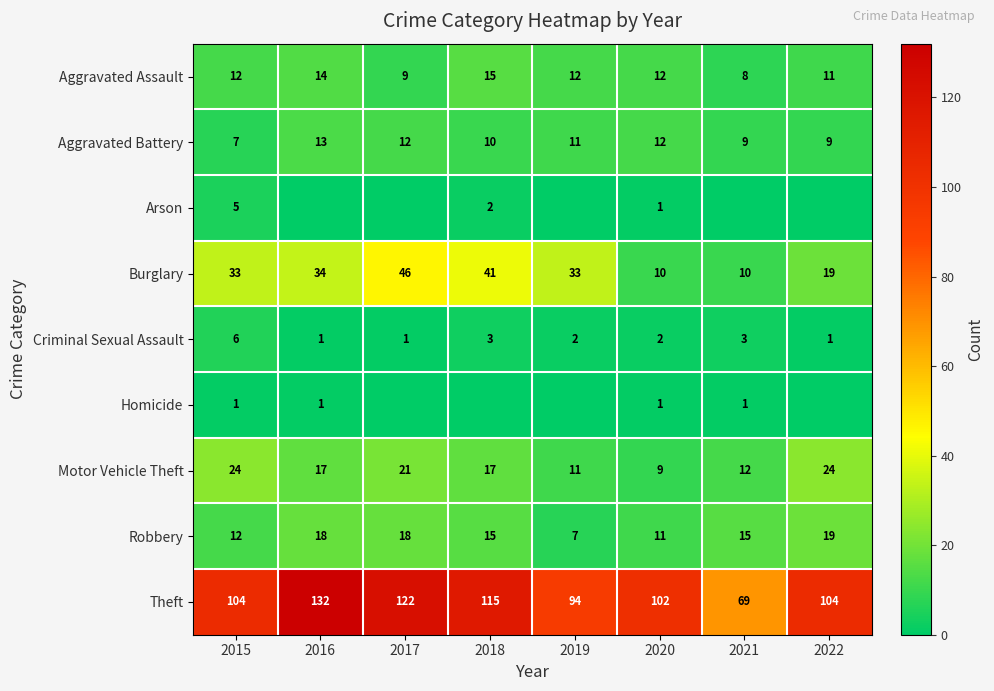

Is the value of Theft at 2015 greater than the value of Burglary at 2018?

Yes